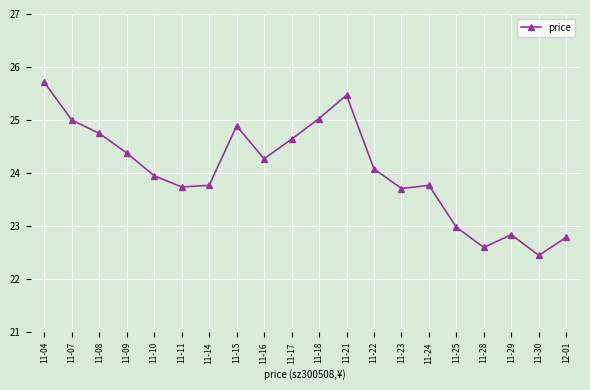

What is the average value?

24.0